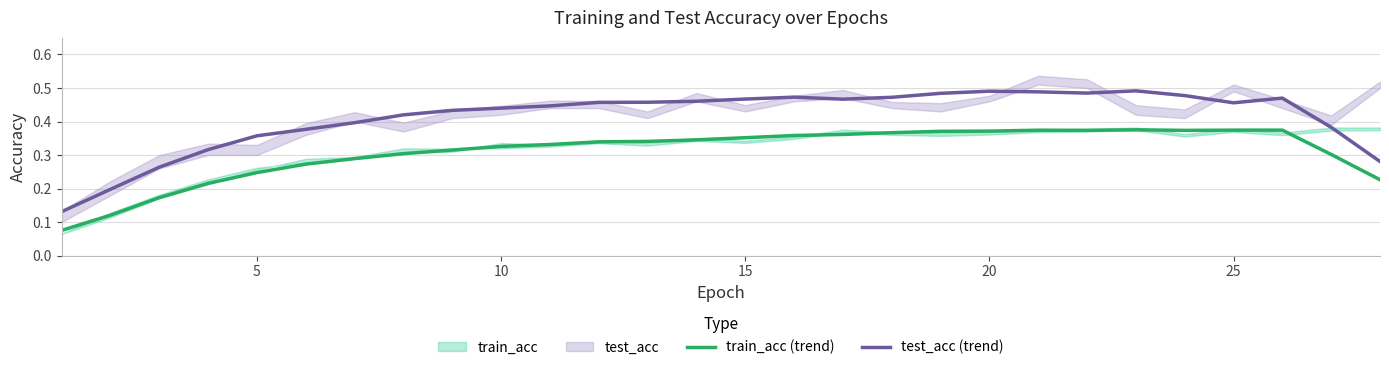

True or false: test_acc (trend) and train_acc (trend) intersect in this chart.

False